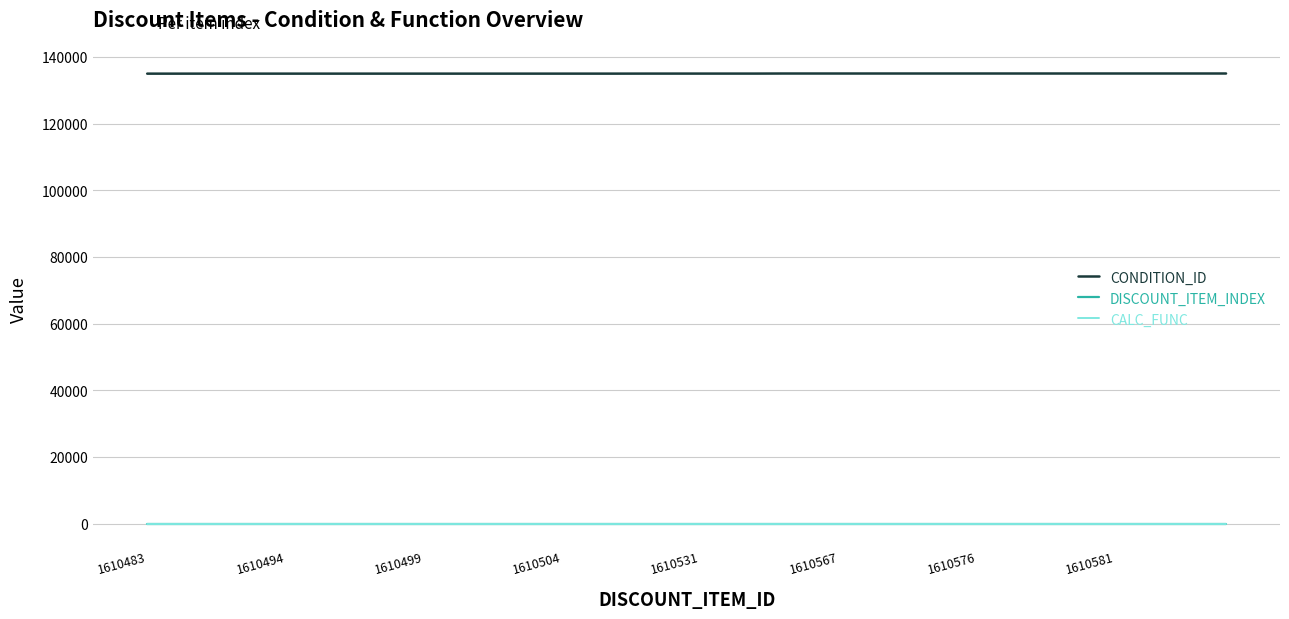

Which series has the largest total across all categories?

CONDITION_ID